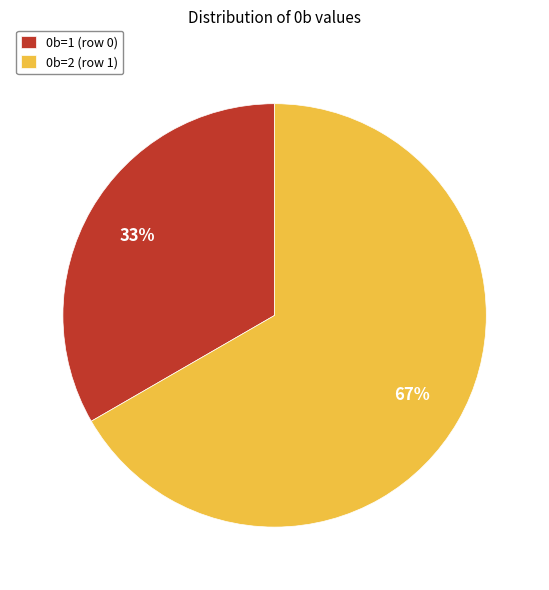

Does 0b=2 (row 1) account for over 50% of the chart?

Yes